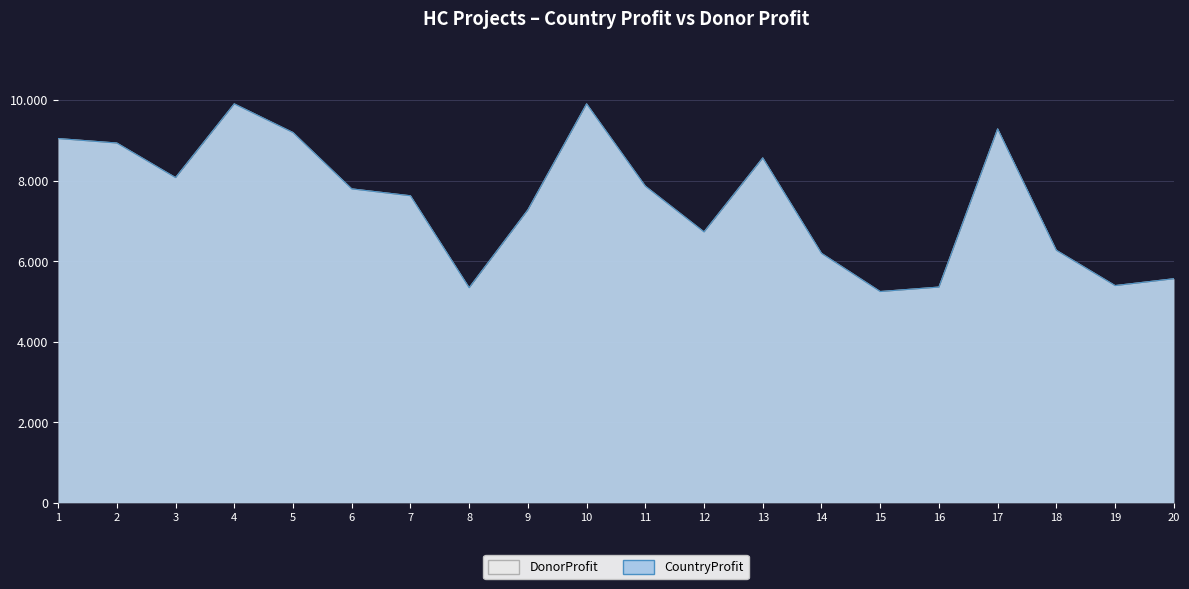

At which category does DonorProfit reach its first local valley?

3